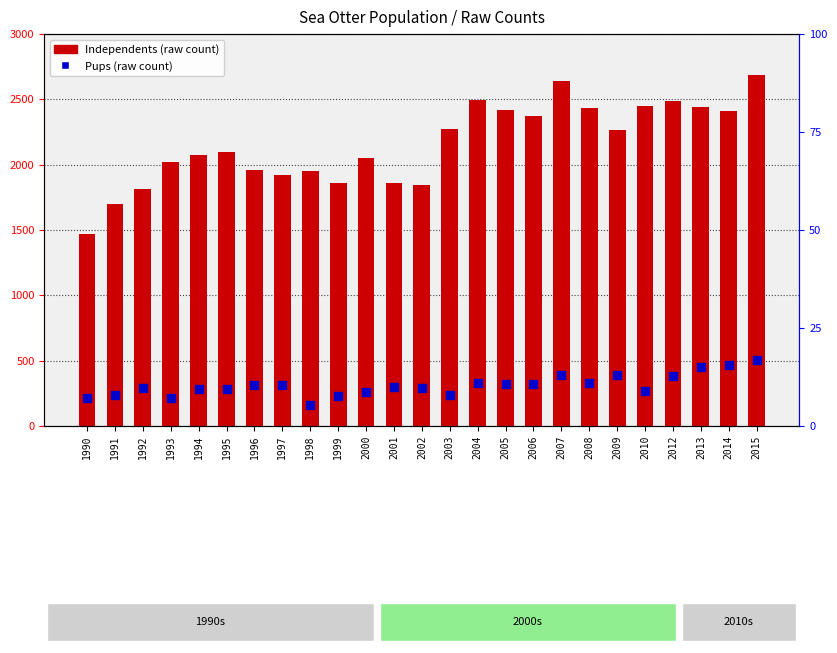

Between 2004 and 2002, which is larger?

2004